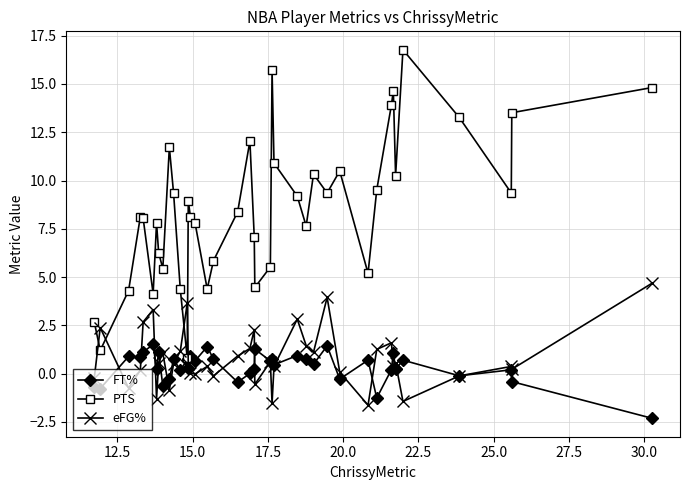

True or false: FT% has more than 1 interior local peaks.

True